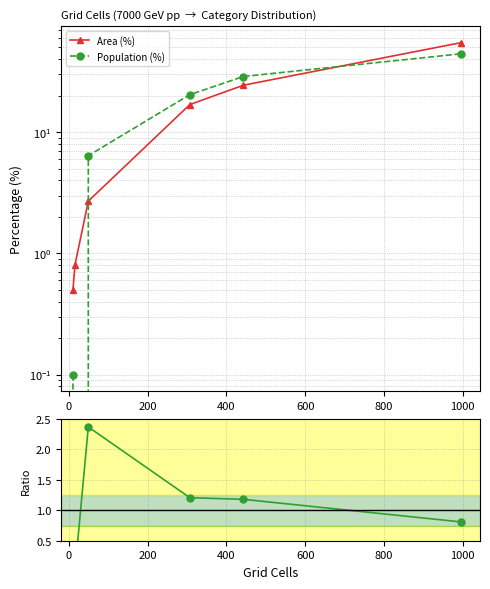

Reading left to right, list all the values displayed in this chart.

Area (%): 0.5	0.8	2.7	16.9	24.4	54.7
Population (%): 0.1	0.0	6.4	20.4	28.8	44.3
Pop(%) / Area(%): 0.2	0.0	2.4	1.2	1.2	0.8